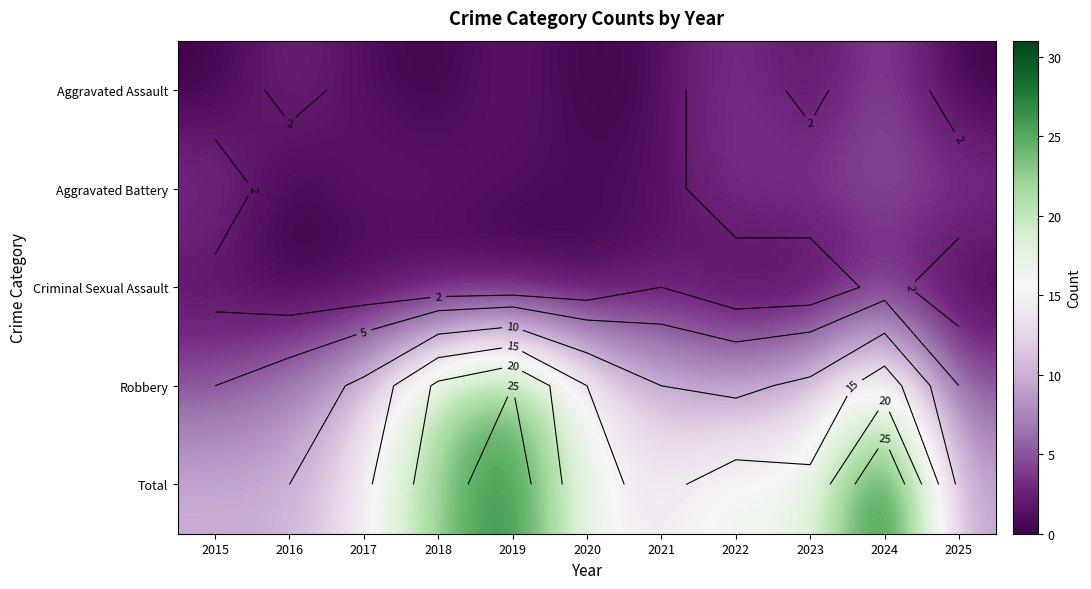

At which label does Robbery first exceed 11?

2018